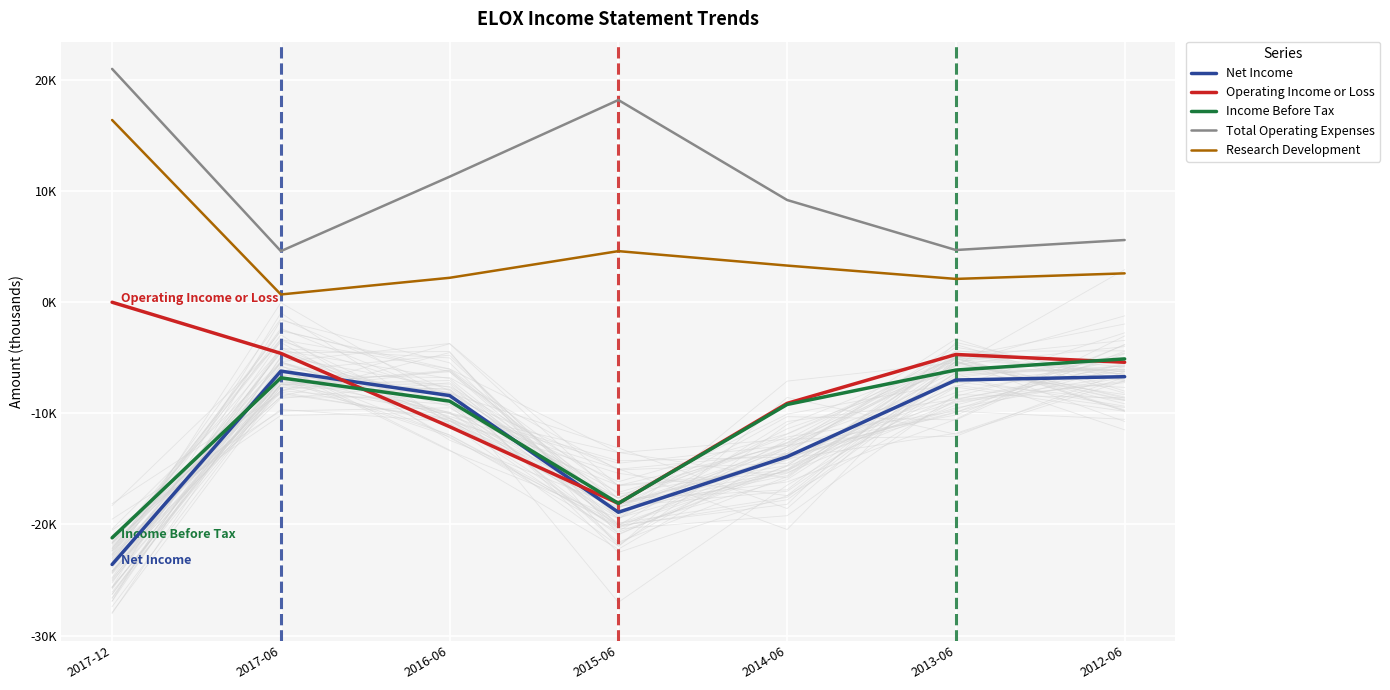

The value of Operating Income or Loss at 2015-06 is -28.4. True or false?

False